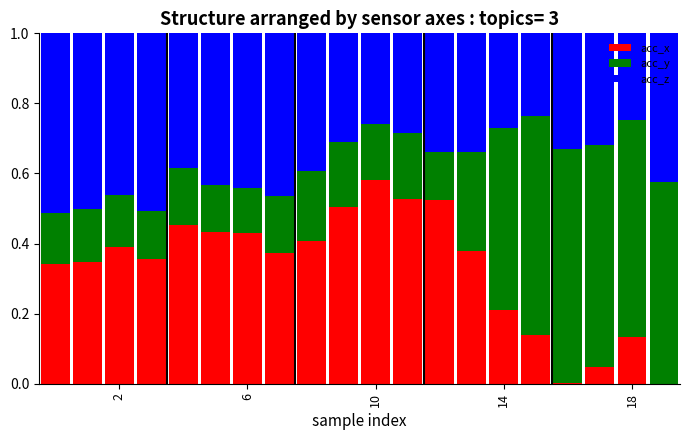

What is the sum of all acc_x values?

6.6